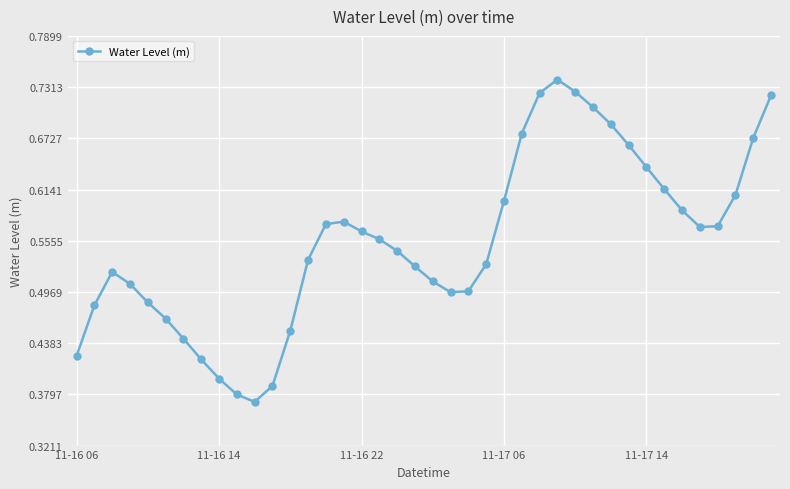

Does the chart display data point markers on the line(s)?

Yes